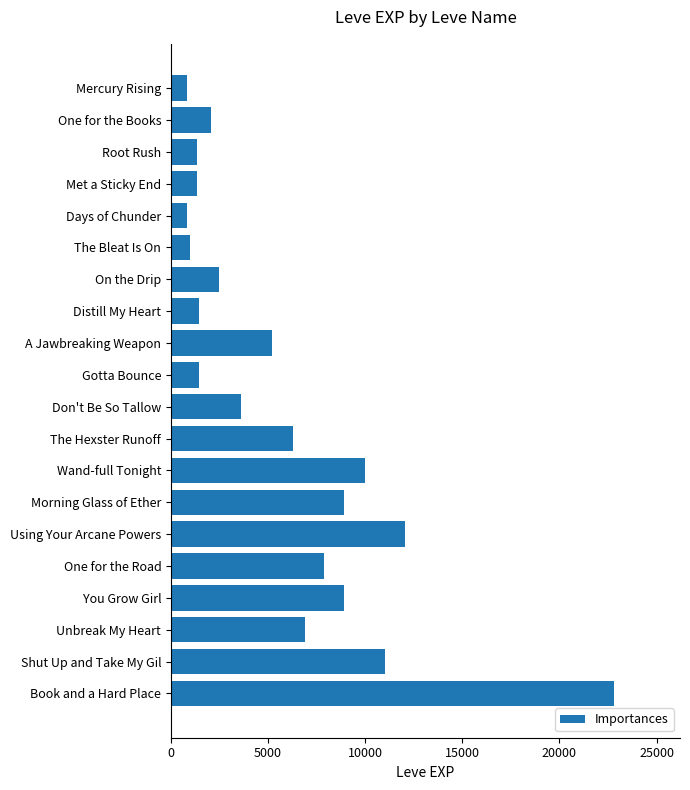

What is the label of the 10th bar from the top?

Gotta Bounce